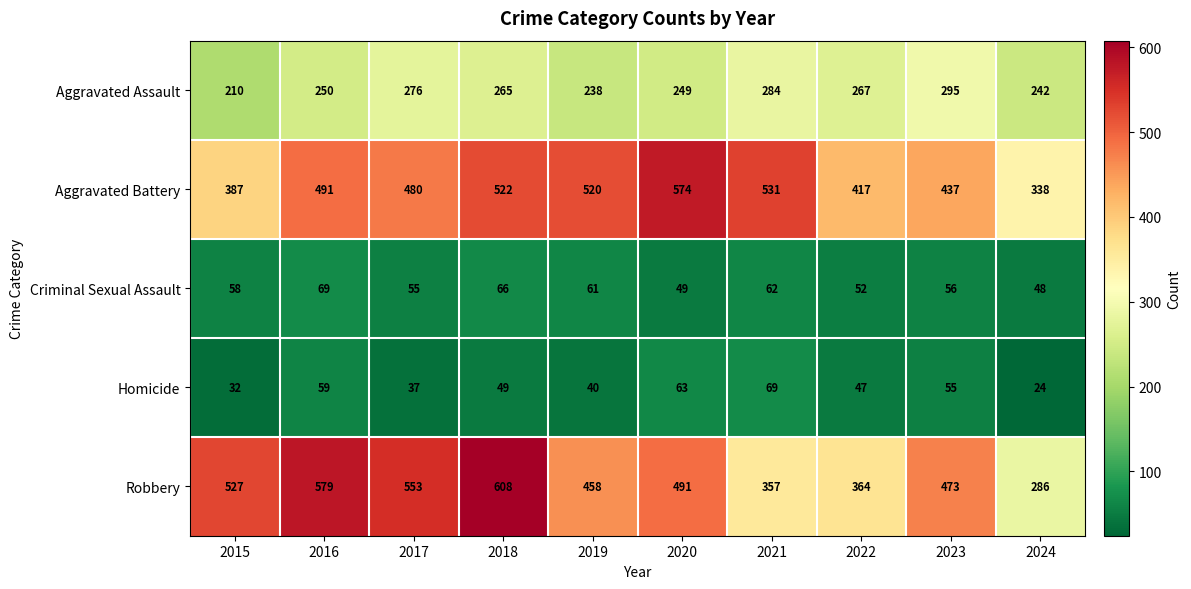

Which series changed the most between 2016 and 2024?

Robbery